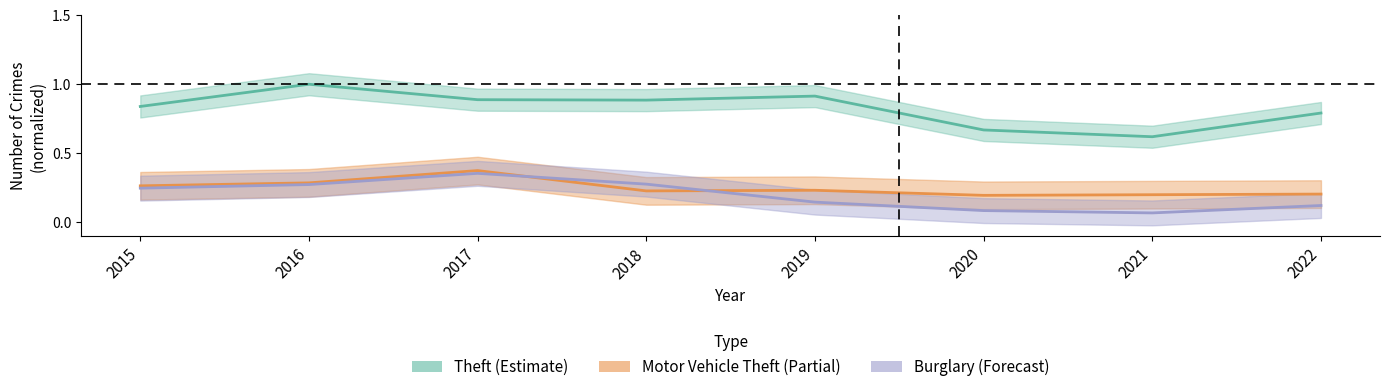

True or false: Motor Vehicle Theft has a value of 0.2 at 2020.

True